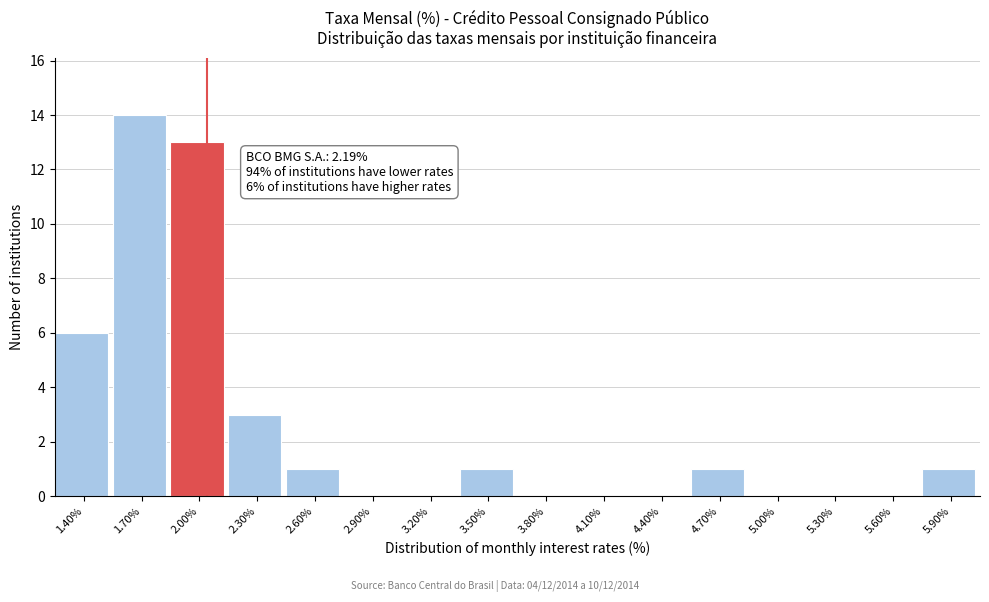

Reading left to right, what are all the values shown in this chart?

1.40%=6	1.70%=14	2.00%=13	2.30%=3	2.60%=1	2.90%=0	3.20%=0	3.50%=1	3.80%=0	4.10%=0	4.40%=0	4.70%=1	5.00%=0	5.30%=0	5.60%=0	5.90%=1